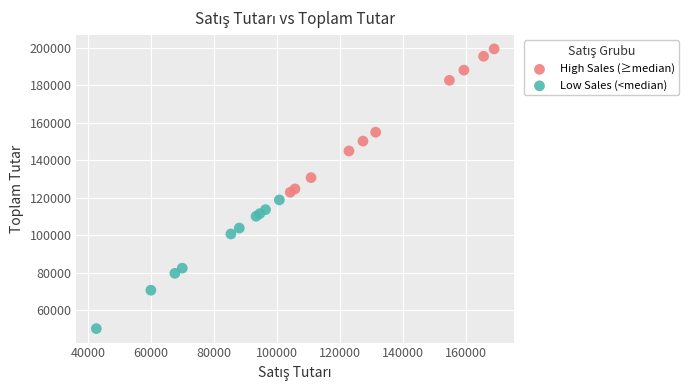

What are all the series names shown in the legend?

High Sales (≥median), Low Sales (<median)